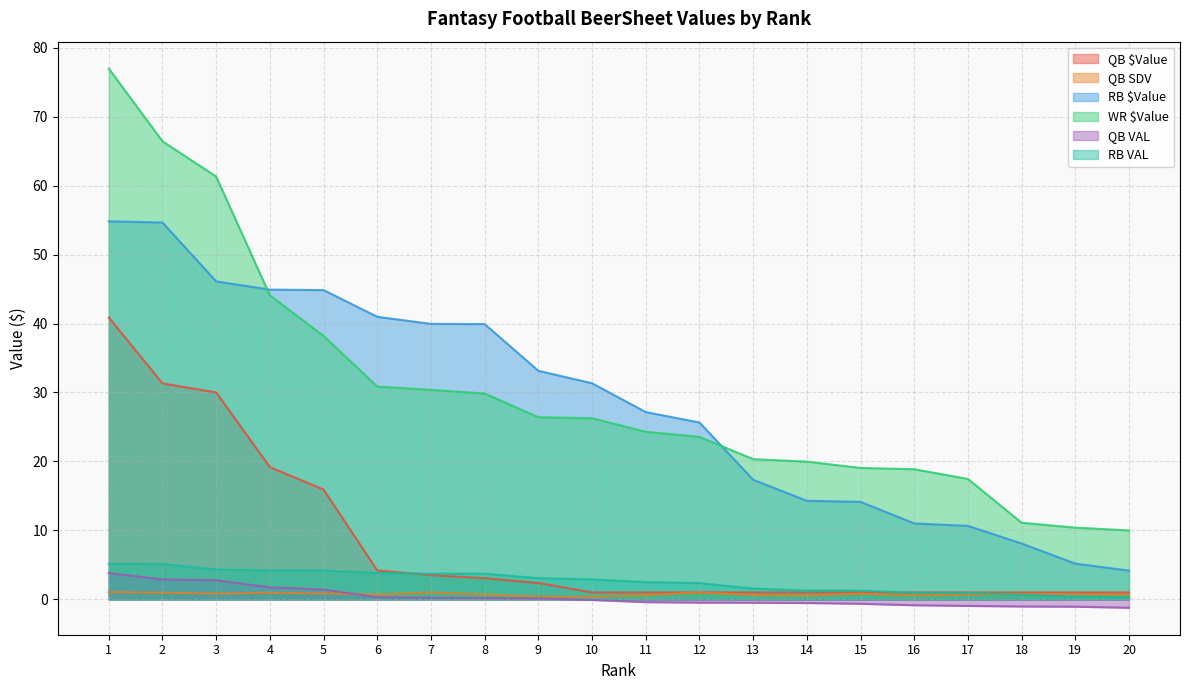

Reading right to left, extract all data points from this chart.

QB $Value: 20=1.0	19=1.0	18=1.0	17=1.0	16=1.0	15=1.0	14=1.0	13=1.0	12=1.0	11=1.0	10=1.0	9=2.4	8=3.1	7=3.5	6=4.2	5=15.9	4=19.2	3=30.0	2=31.3	1=40.9
QB SDV: 20=0.7	19=0.7	18=0.8	17=0.7	16=0.6	15=0.8	14=0.5	13=0.6	12=1.0	11=0.6	10=0.4	9=0.4	8=0.7	7=1.0	6=0.7	5=0.9	4=0.9	3=0.8	2=1.0	1=1.0
RB $Value: 20=4.2	19=5.2	18=8.1	17=10.7	16=11.0	15=14.1	14=14.3	13=17.4	12=25.6	11=27.2	10=31.3	9=33.1	8=39.9	7=40.0	6=41.0	5=44.9	4=44.9	3=46.1	2=54.6	1=54.8
WR $Value: 20=10.0	19=10.4	18=11.1	17=17.5	16=18.9	15=19.1	14=20.0	13=20.3	12=23.6	11=24.3	10=26.3	9=26.4	8=29.9	7=30.4	6=30.9	5=38.2	4=44.1	3=61.3	2=66.4	1=77.0
QB VAL: 20=-1.2	19=-1.1	18=-1.0	17=-0.9	16=-0.9	15=-0.6	14=-0.5	13=-0.5	12=-0.5	11=-0.4	10=-0.1	9=0.1	8=0.2	7=0.2	6=0.3	5=1.4	4=1.7	3=2.8	2=2.9	1=3.8
RB VAL: 20=0.3	19=0.4	18=0.7	17=0.9	16=1.0	15=1.3	14=1.3	13=1.6	12=2.4	11=2.5	10=2.9	9=3.1	8=3.7	7=3.7	6=3.8	5=4.2	4=4.2	3=4.3	2=5.1	1=5.1